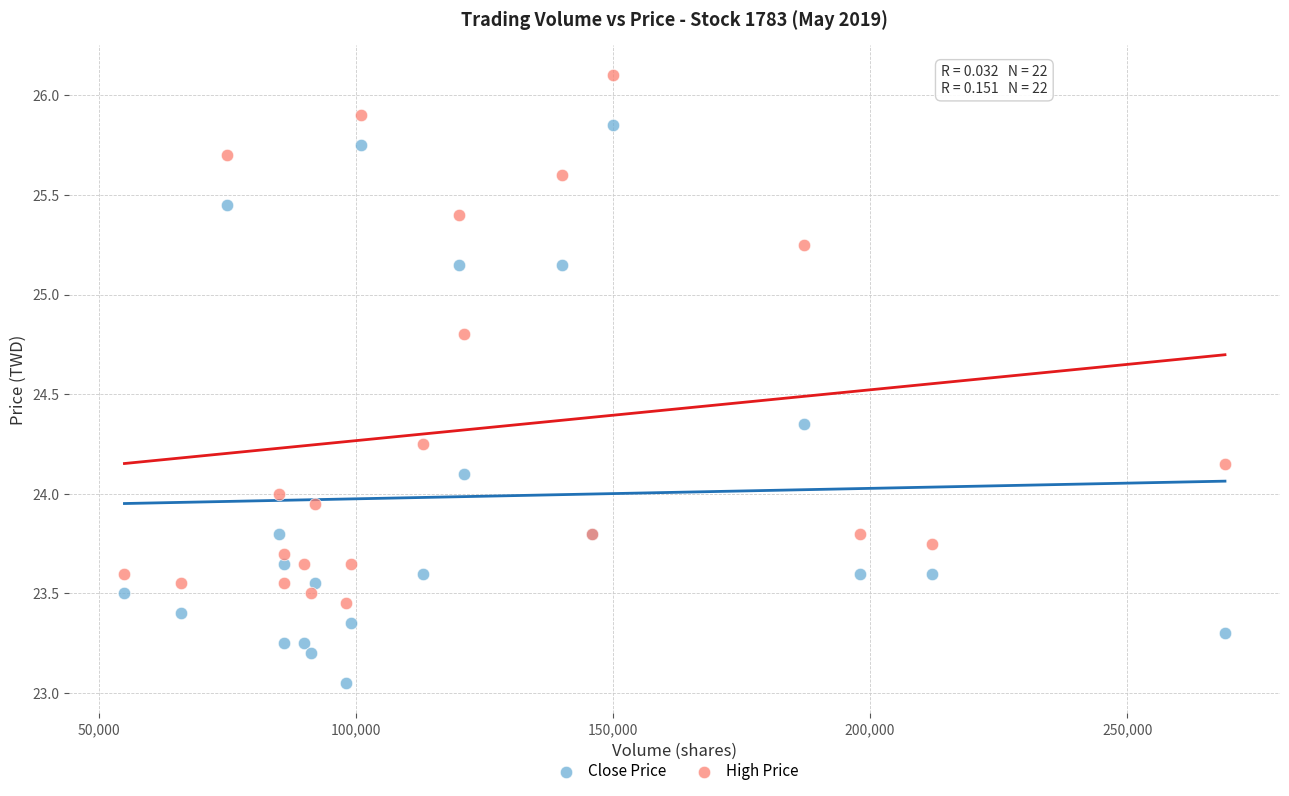

Which series reaches the minimum Y coordinate?

Close Price